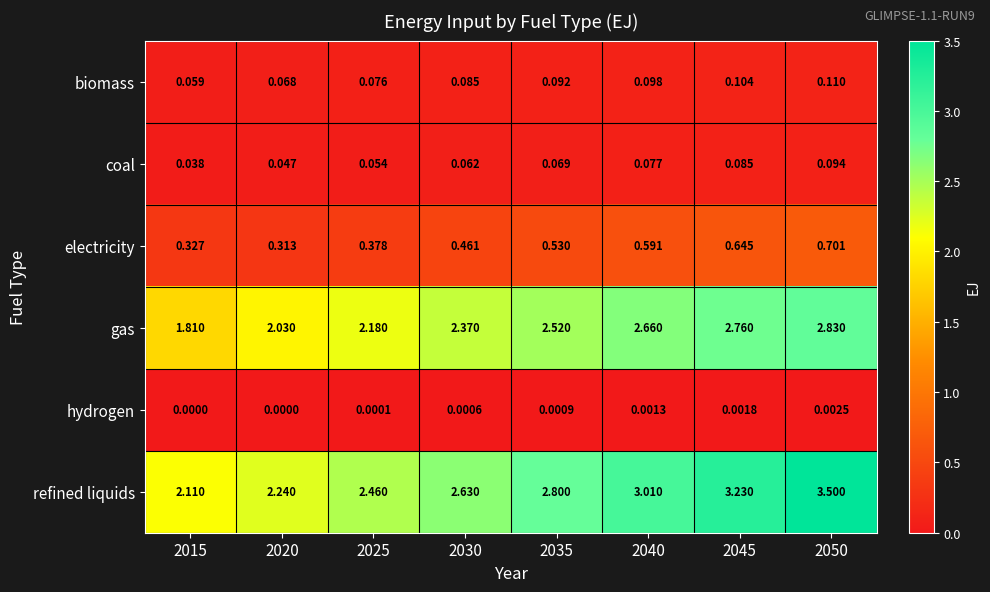

At 2015, list the series in order from smallest to largest.

hydrogen, coal, biomass, electricity, gas, refined liquids